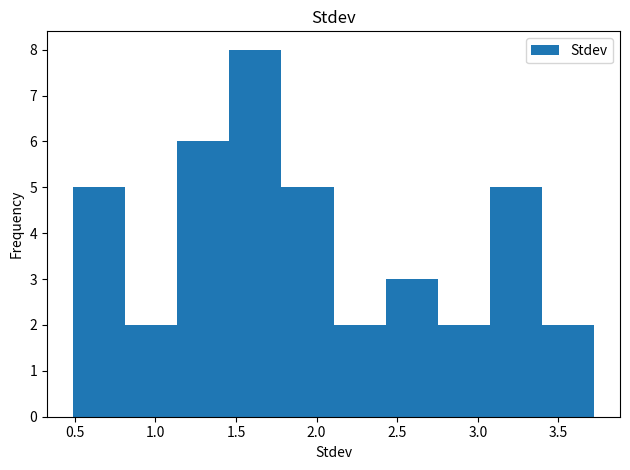

Reading left to right, transcribe this chart: for each bar, give the range it covers on the x-axis and its height. Neither the bar edges nor the heights are printed on the chart, so give them approximately, as read against the axes.

0.50 to 0.80: 5
0.80 to 1.15: 2
1.15 to 1.45: 6
1.45 to 1.80: 8
1.80 to 2.10: 5
2.10 to 2.45: 2
2.45 to 2.75: 3
2.75 to 3.05: 2
3.05 to 3.40: 5
3.40 to 3.70: 2